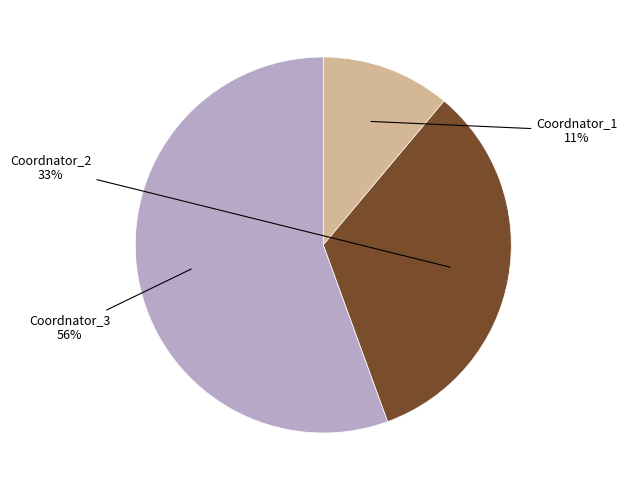

Is there any slice that represents more than half of the pie?

Yes